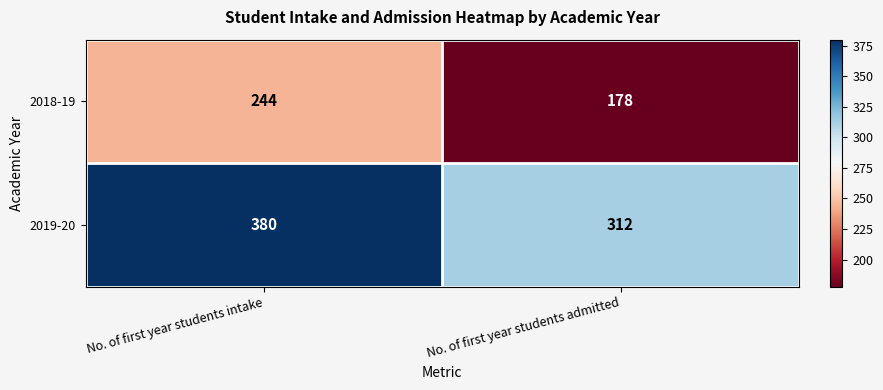

What is the difference between the highest and lowest values at No. of first year students intake?

136